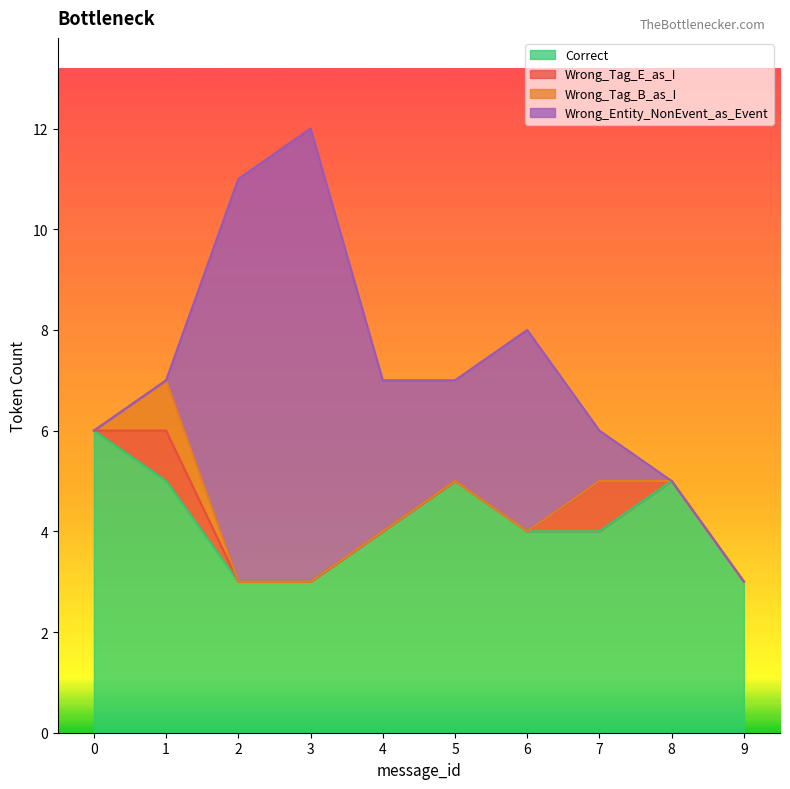

Count the number of categories in the chart.

10